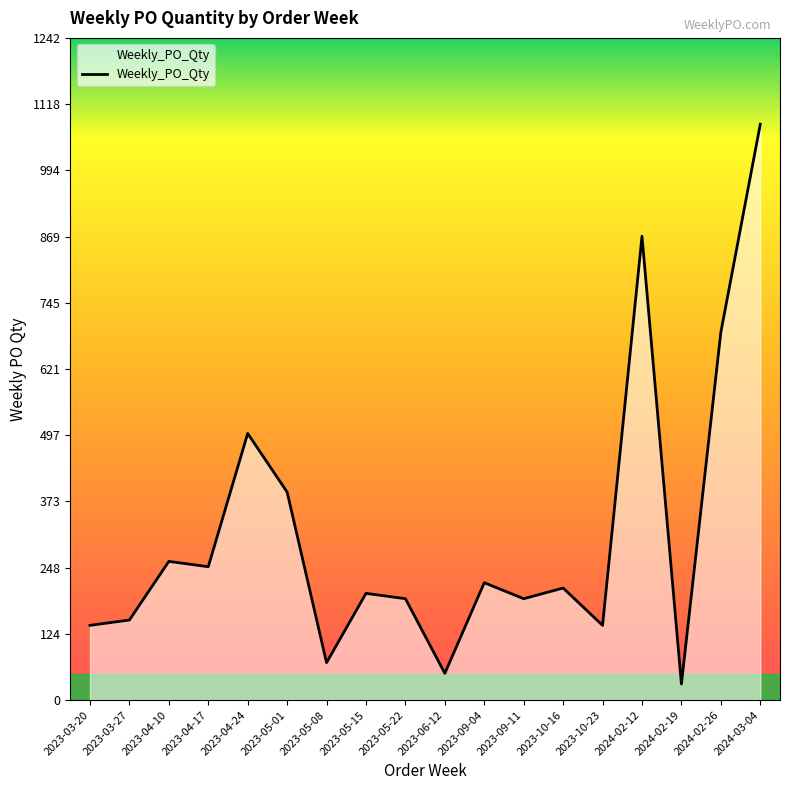

Which category has the highest value across all series?

2024-03-04